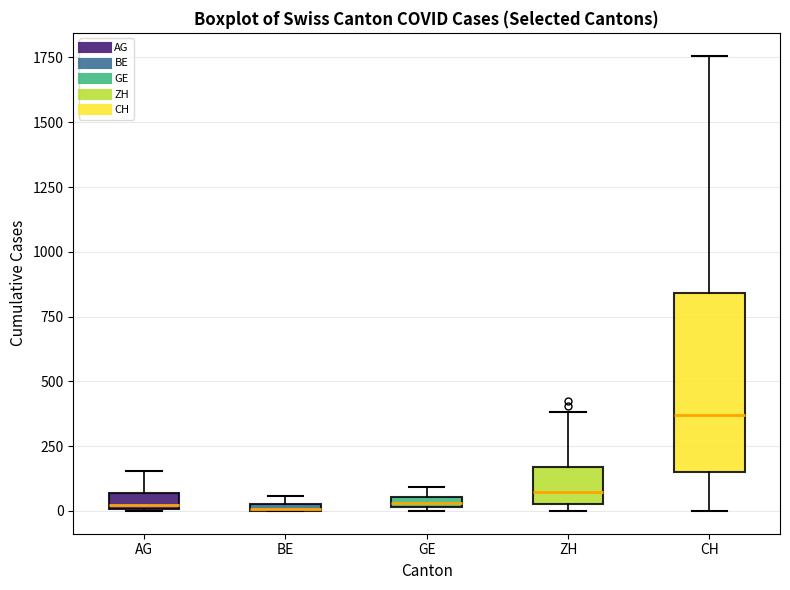

Where does the median line of the box for CH sit on the y-axis? The values are not printed on the chart, so give them approximately, as read against the axis.

350